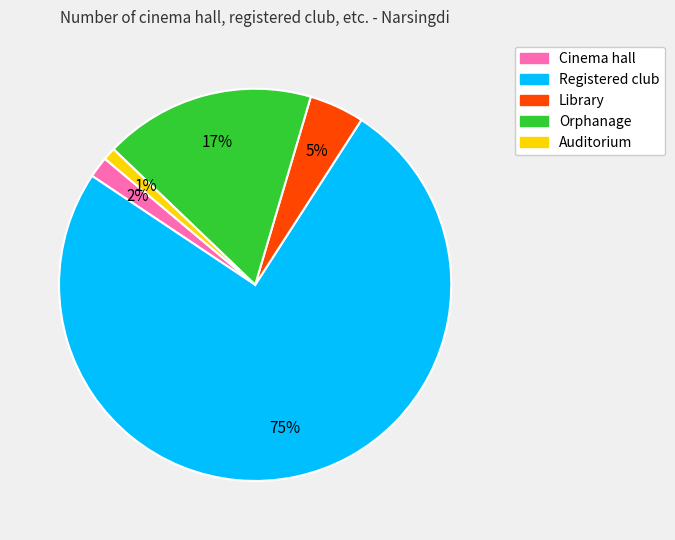

Does Registered club represent more than half of the total?

Yes